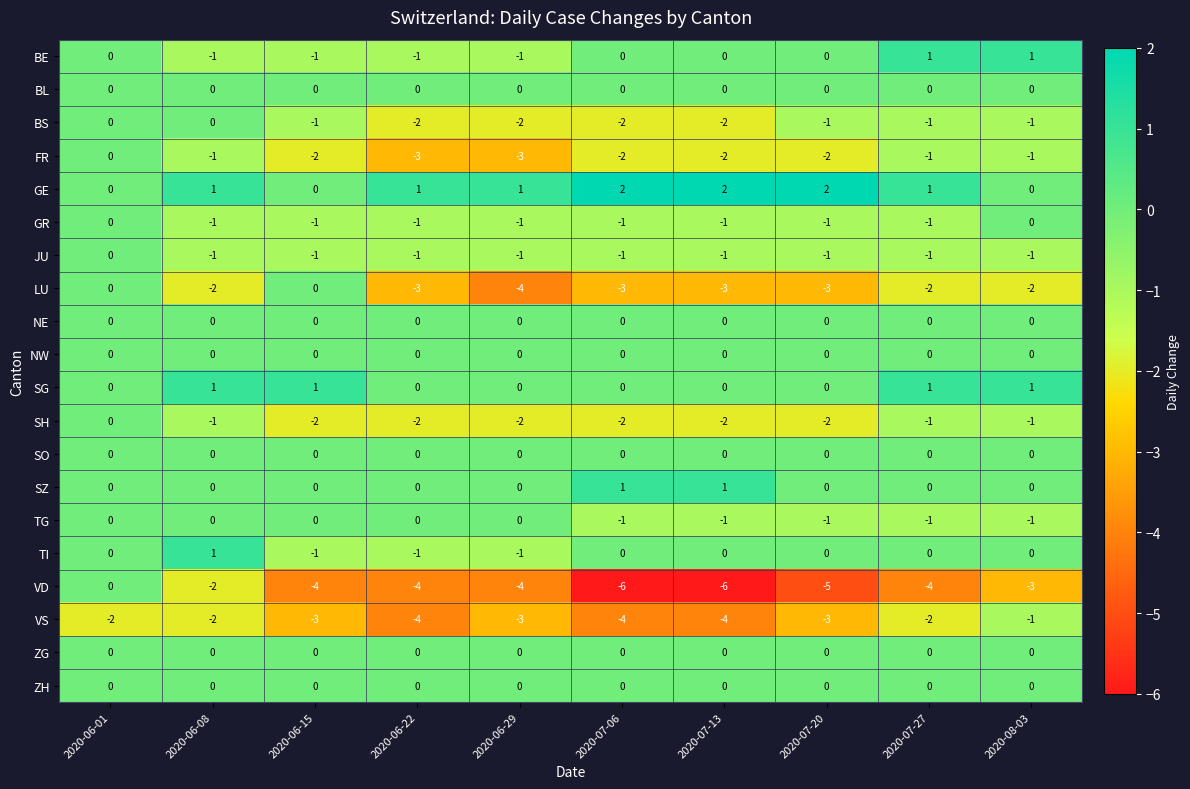

Which series has the largest range (max minus min)?

VD